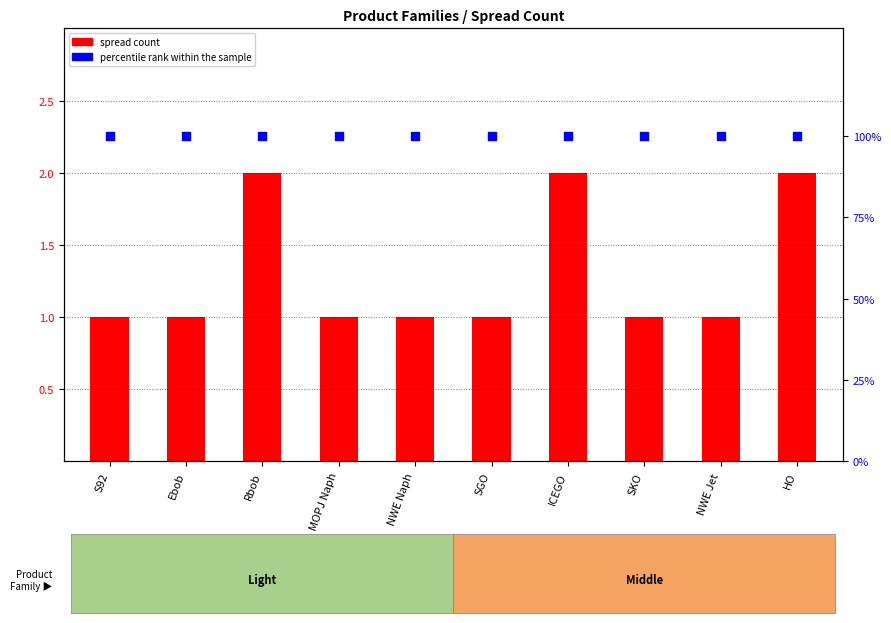

What is the total value across all series at NWE Naph?

101